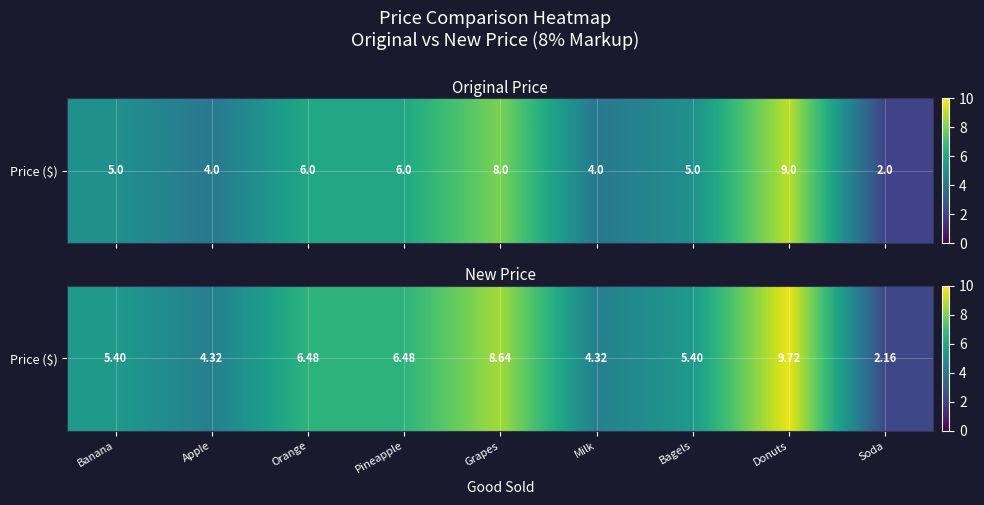

At which category does the chart reach its peak across all series?

Donuts